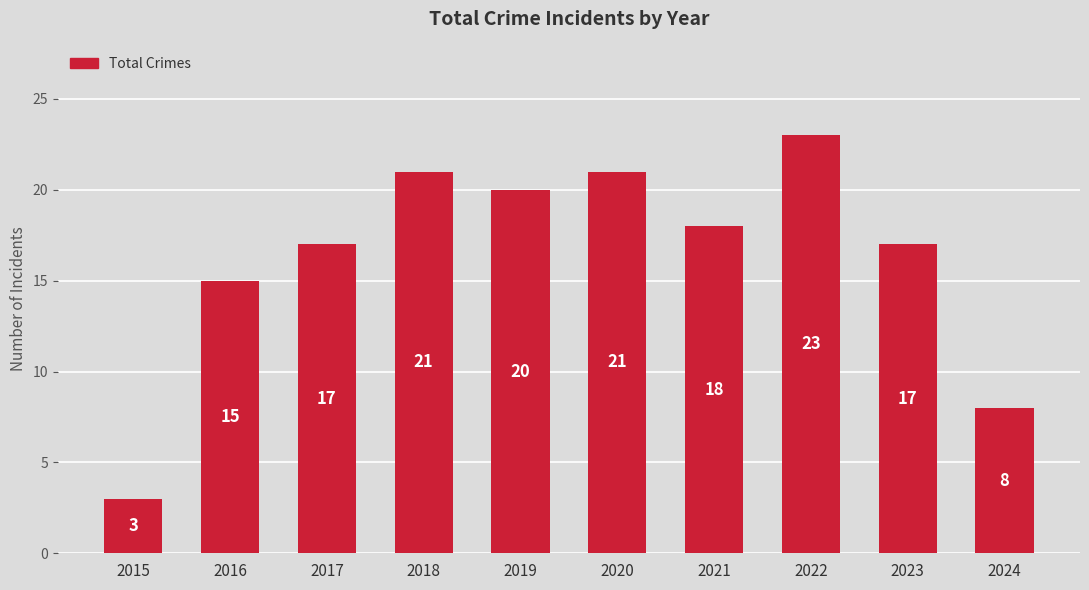

Read the value at 2023.

17